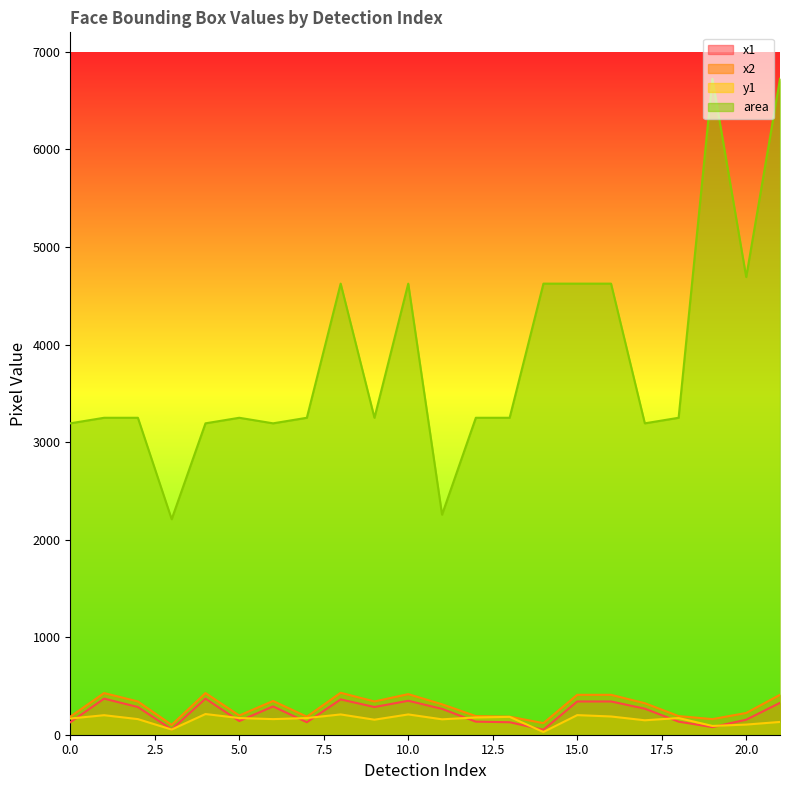

True or false: x1 and x2 cross at least once.

False